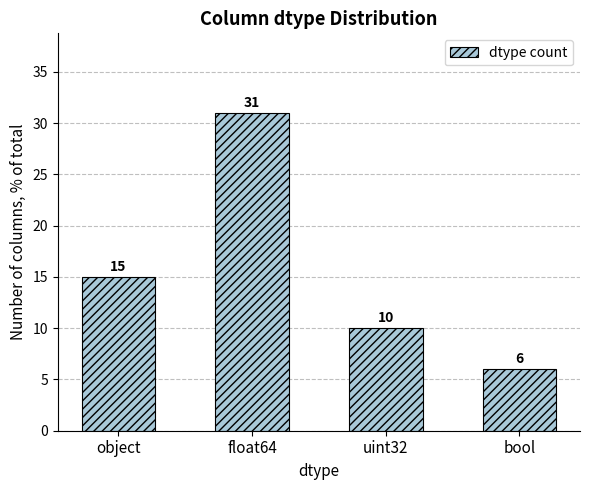

How many bars are there in total?

4